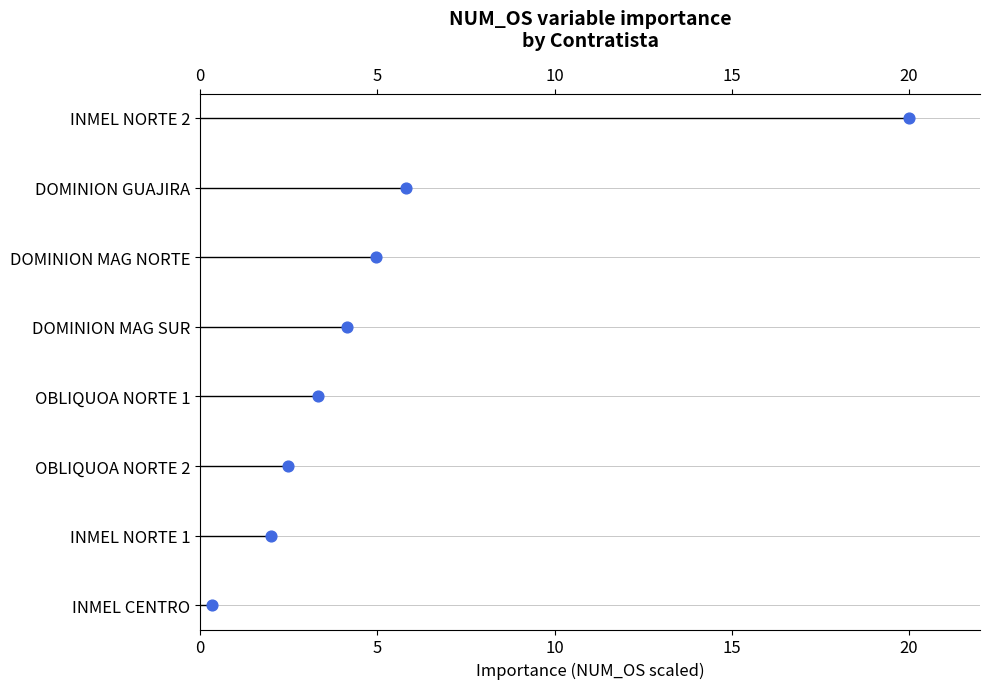

Between 10 and 0, which is larger?

10